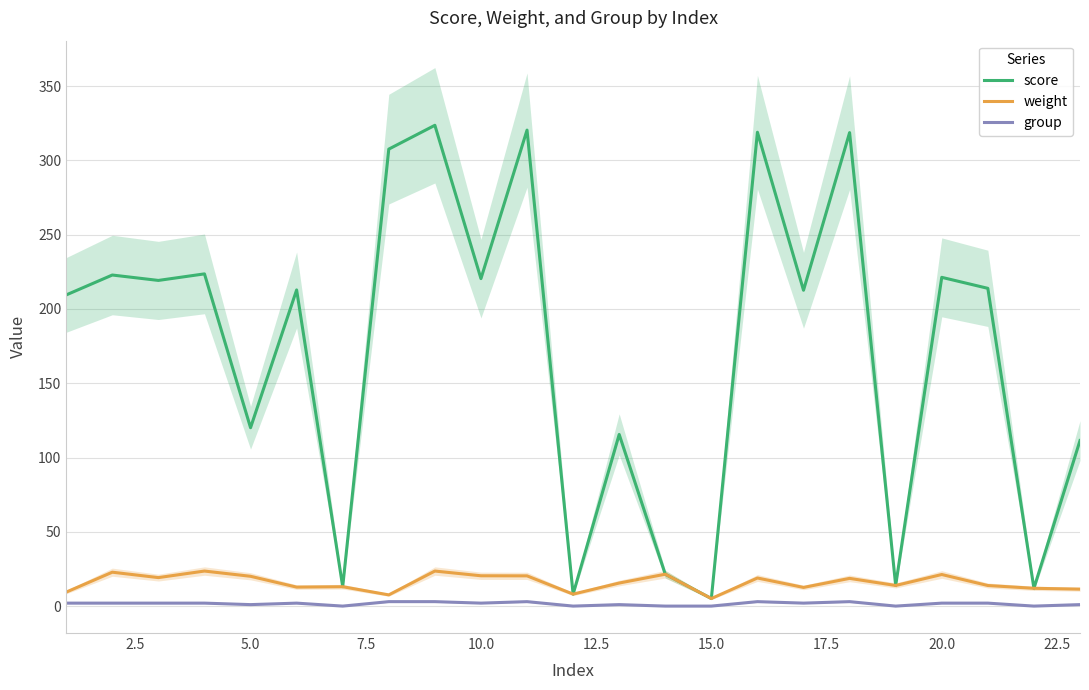

What is the highest value of the weight series?

23.6